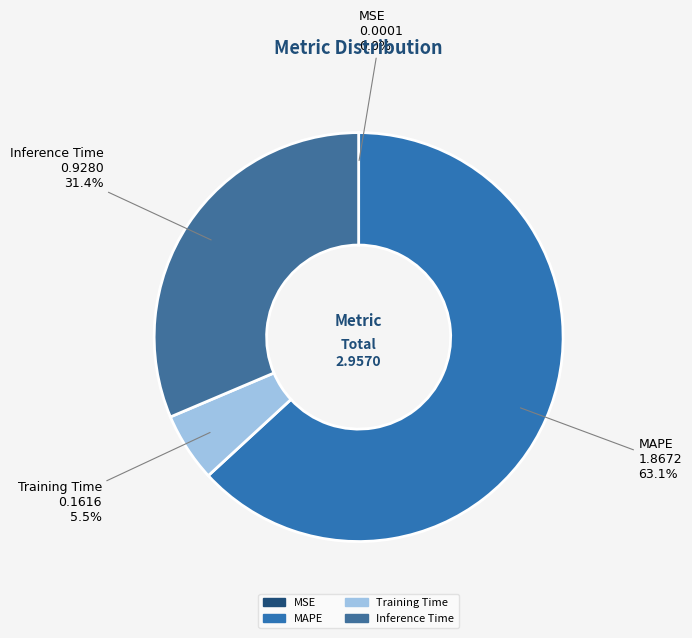

What percentage do Training Time and MAPE together represent?

68.6%